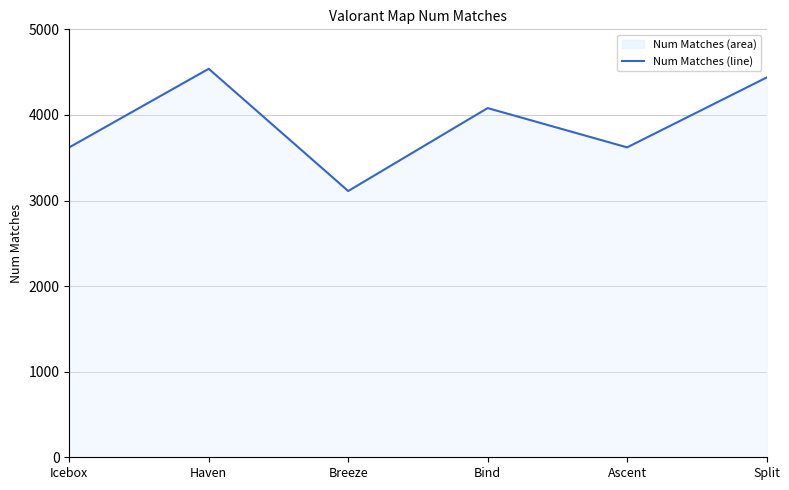

Reading left to right, list all the values displayed in this chart.

3621	4539	3111	4080	3621	4437